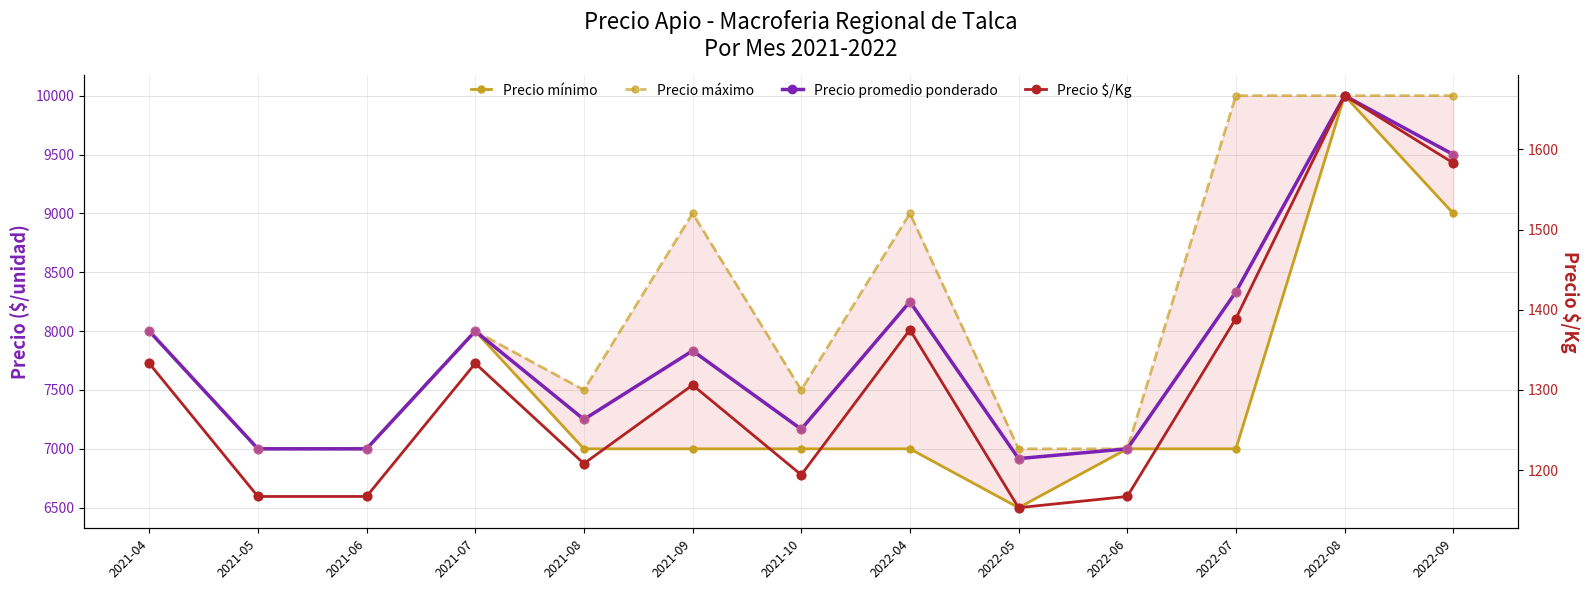

What are all the series names shown in the legend?

Precio mínimo, Precio máximo, Precio promedio ponderado, Precio $/Kg